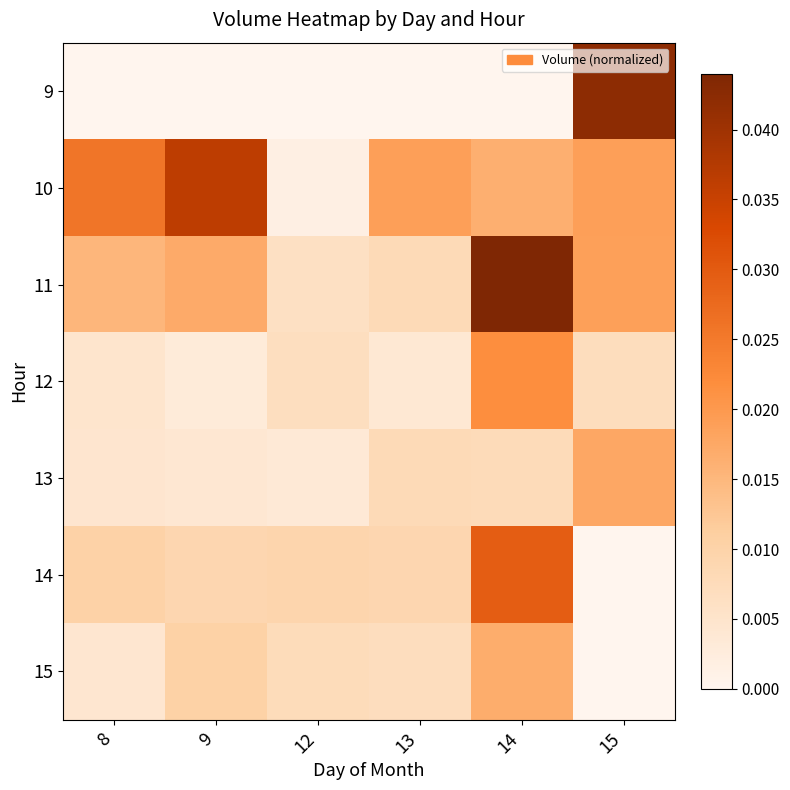

Which series has the largest range (max minus min)?

9